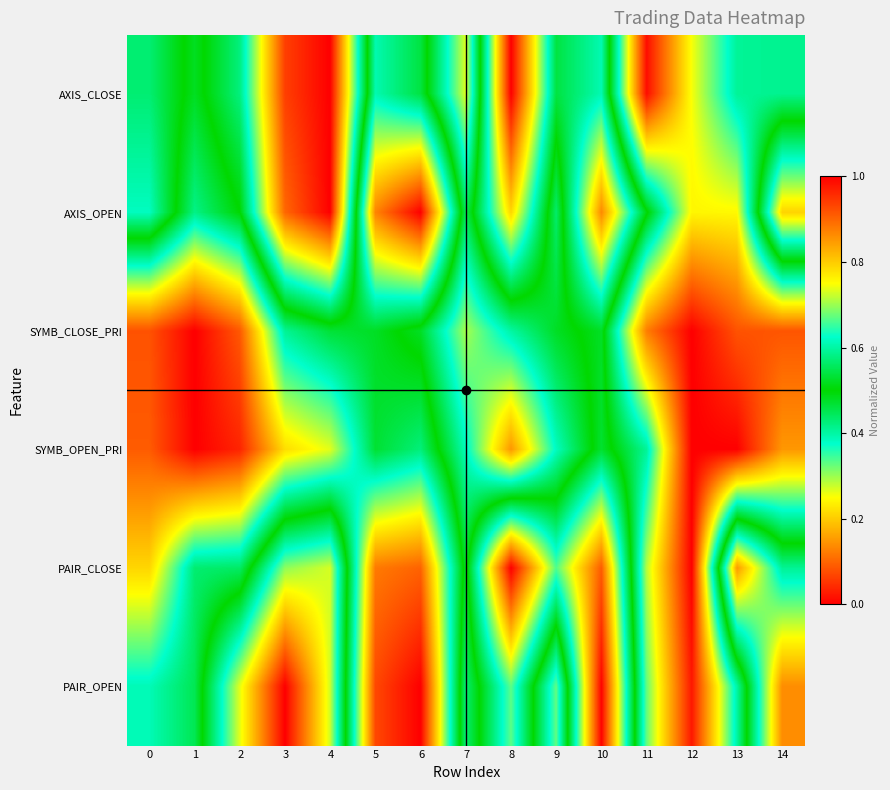

What is the spread (max minus min) of values at 12?

0.3